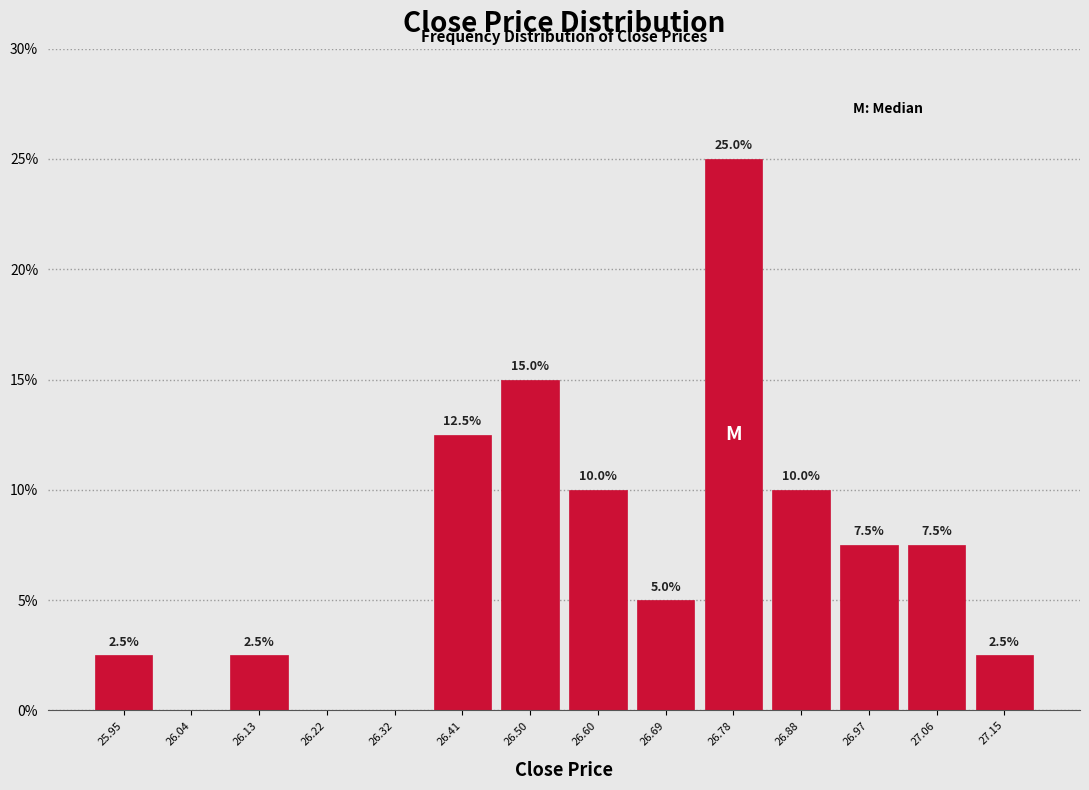

Which range on the x-axis has the tallest bar?

26.74 to 26.83